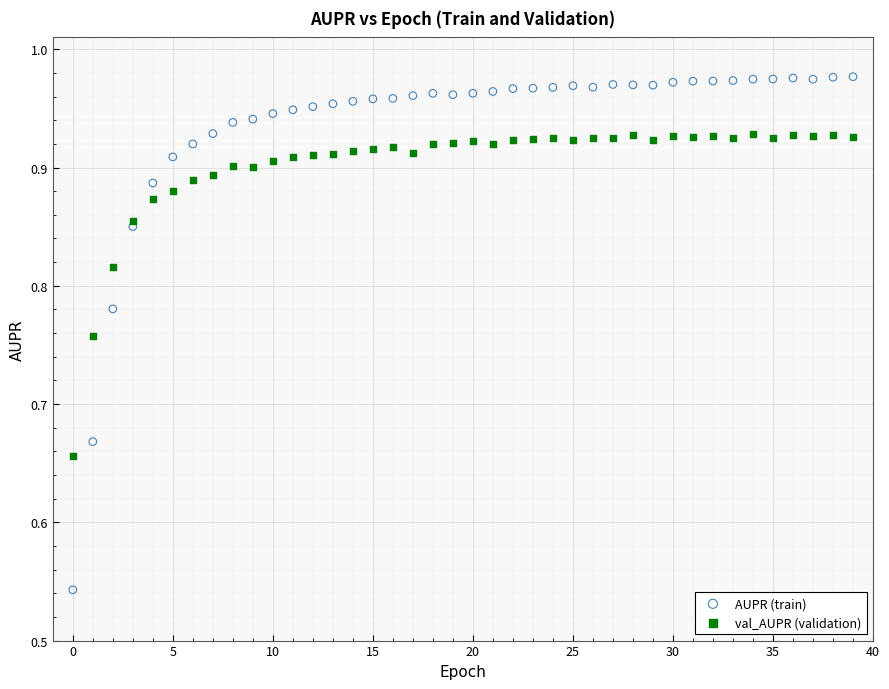

Which series contains the highest Y value?

AUPR (train)